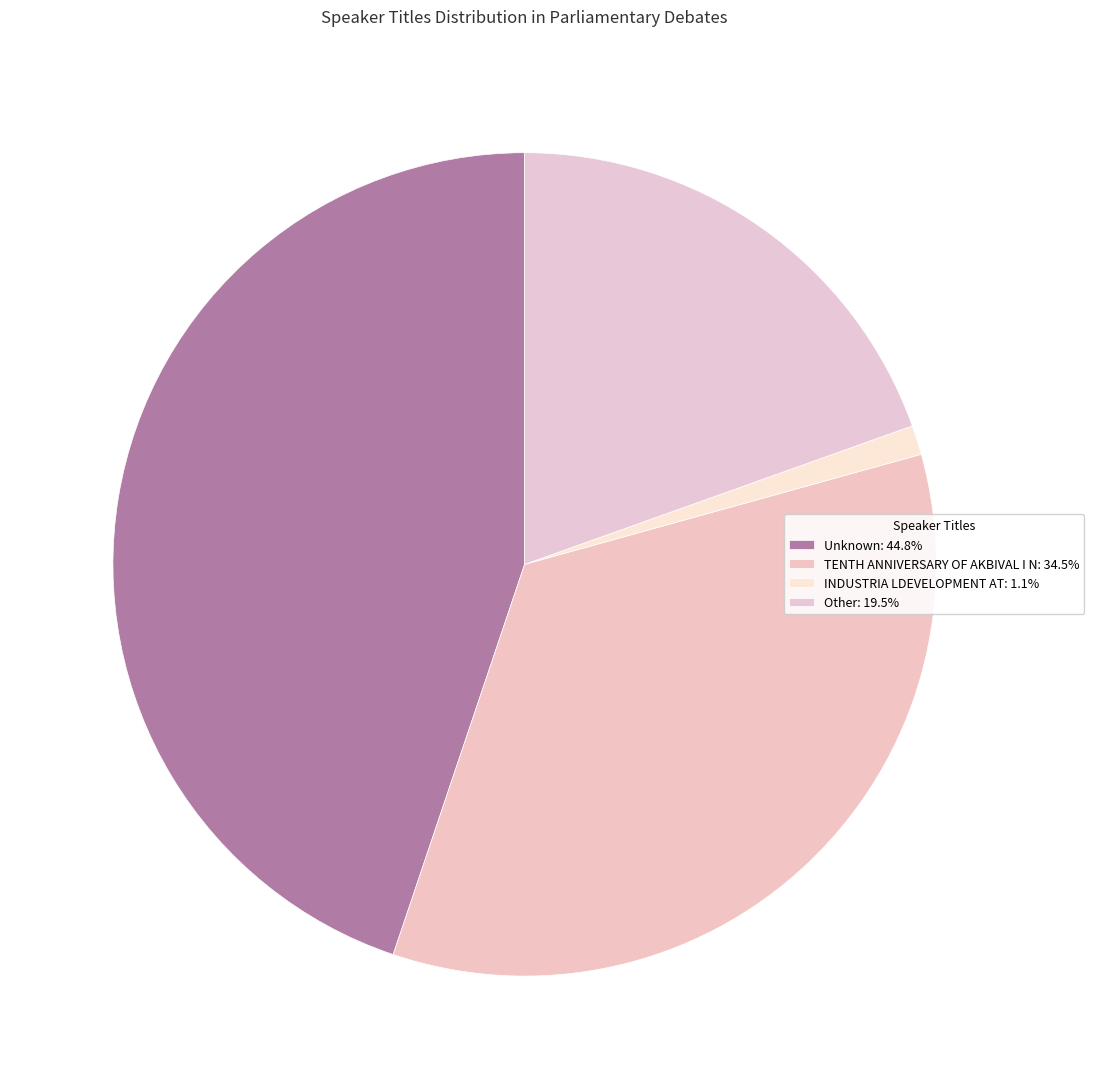

Count the number of slices in the pie.

4